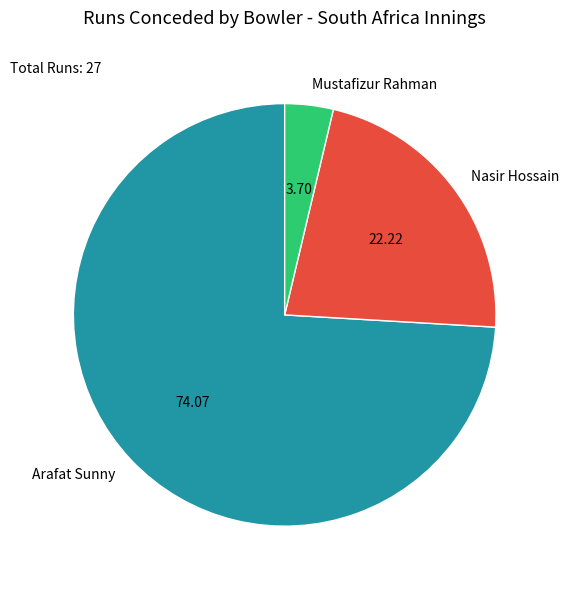

How many slices are in this pie chart?

3